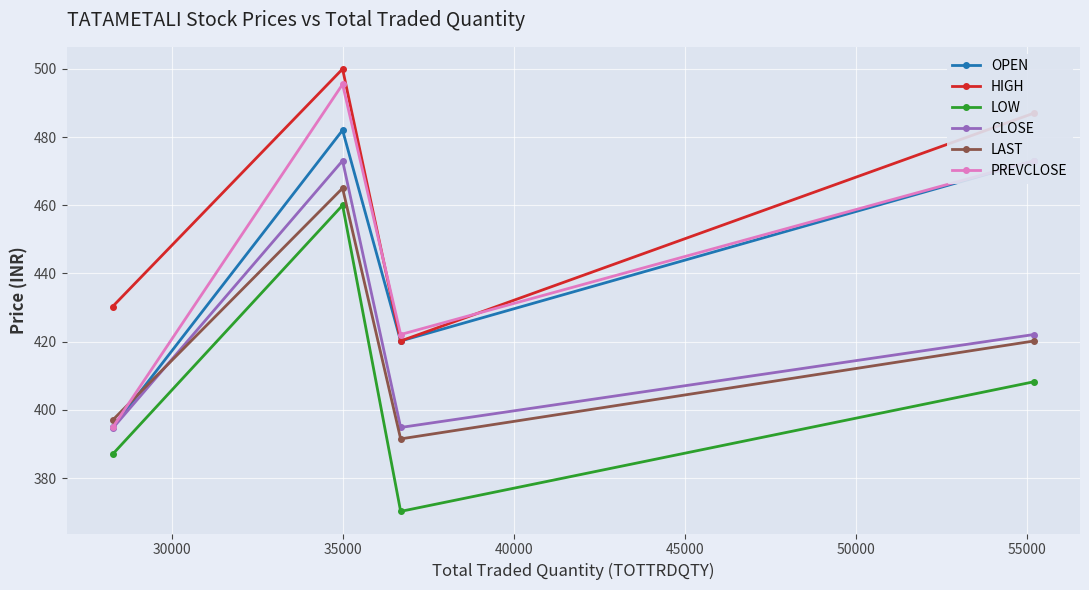

Is this an area chart (filled region under the line)?

No